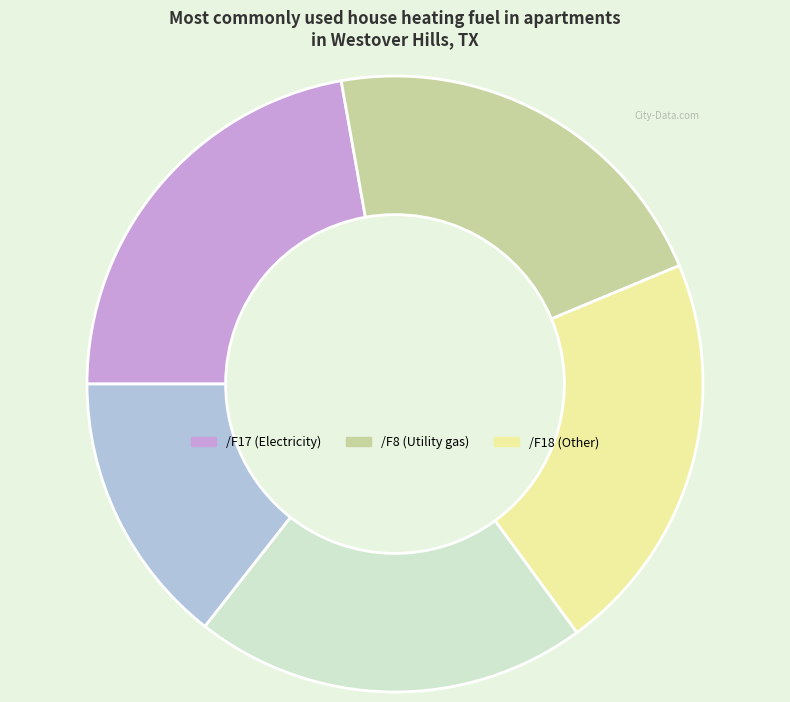

How many slices are in this pie chart?

5